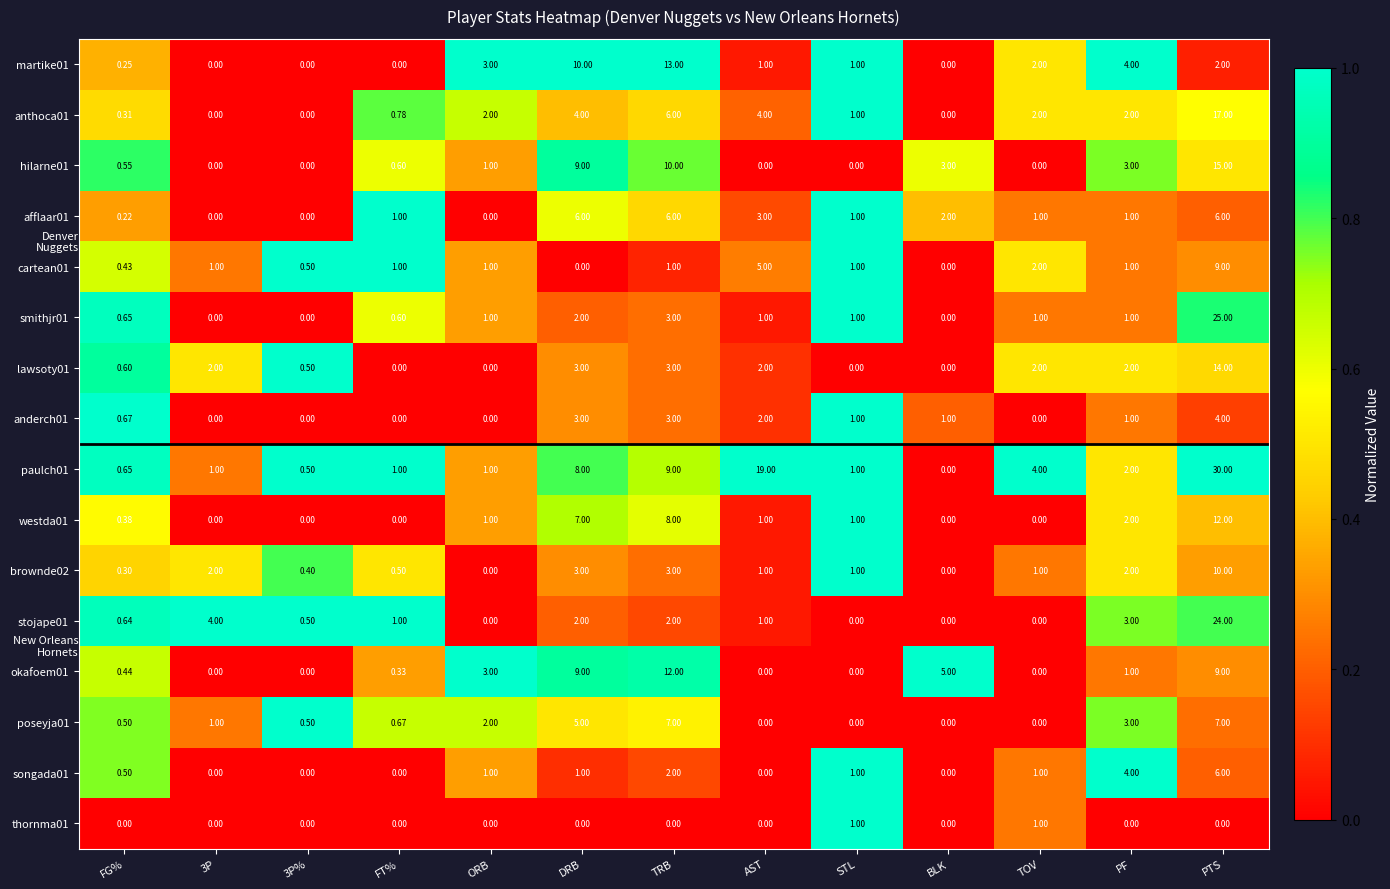

Which category has the highest value across all series?

PTS